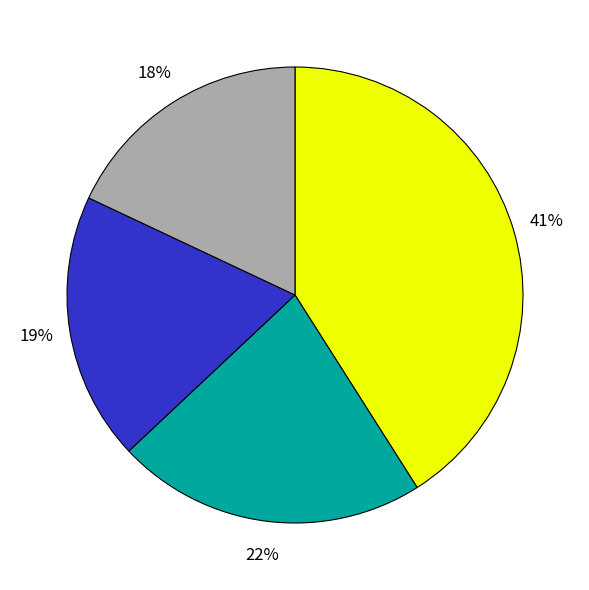

To the nearest percent, what is the difference between the largest and smallest slice percentages?

23%